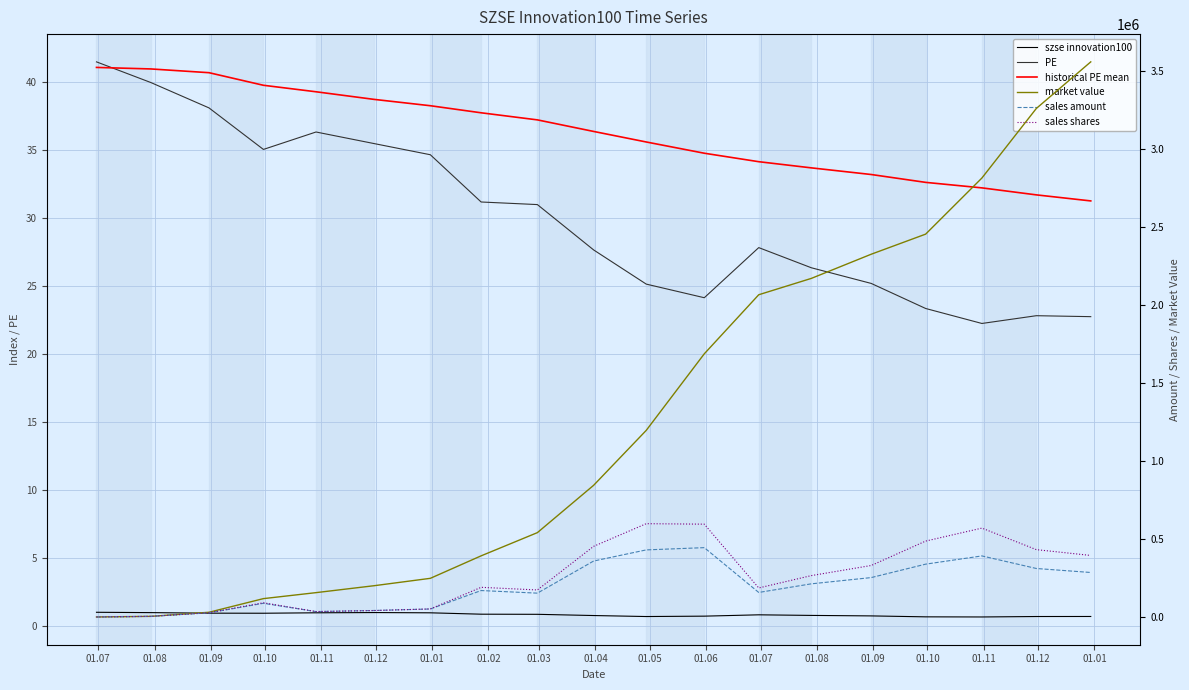

The value of market value at 01.09 is 19036.4. True or false?

False